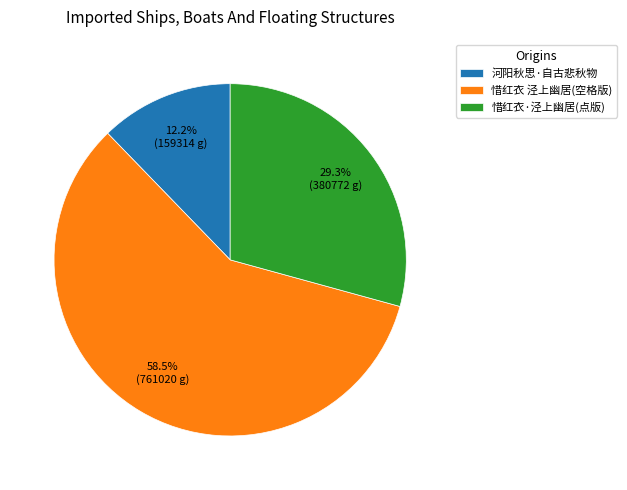

Combined, what portion of the pie is 惜红衣 泾上幽居(空格版) and 河阳秋思·自古悲秋物?

70.7%